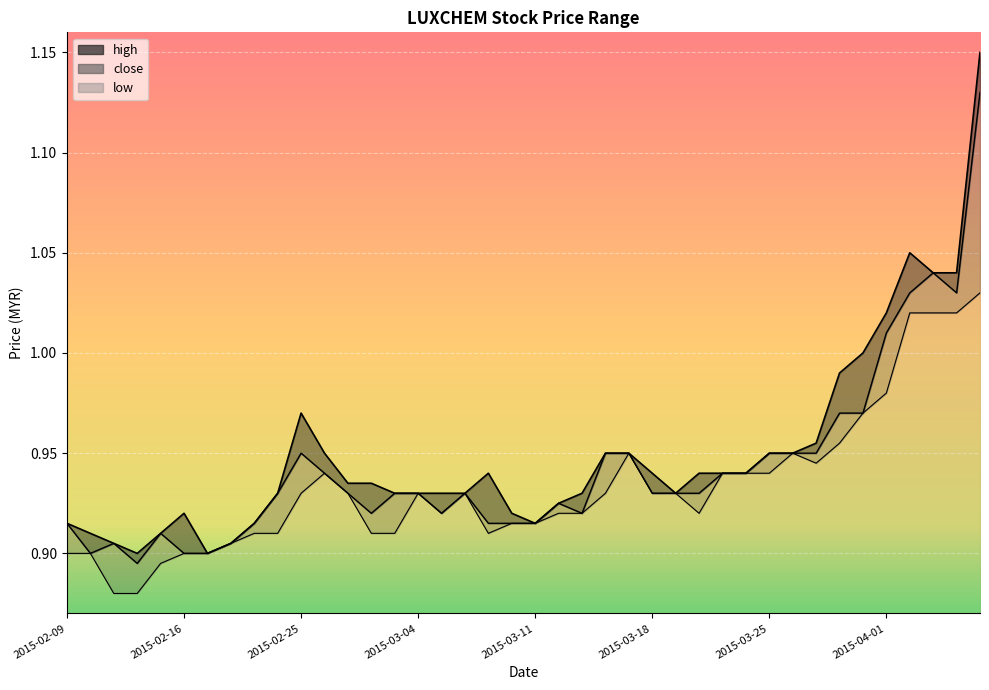

Which category has the lowest value in the high series?

2015-02-12